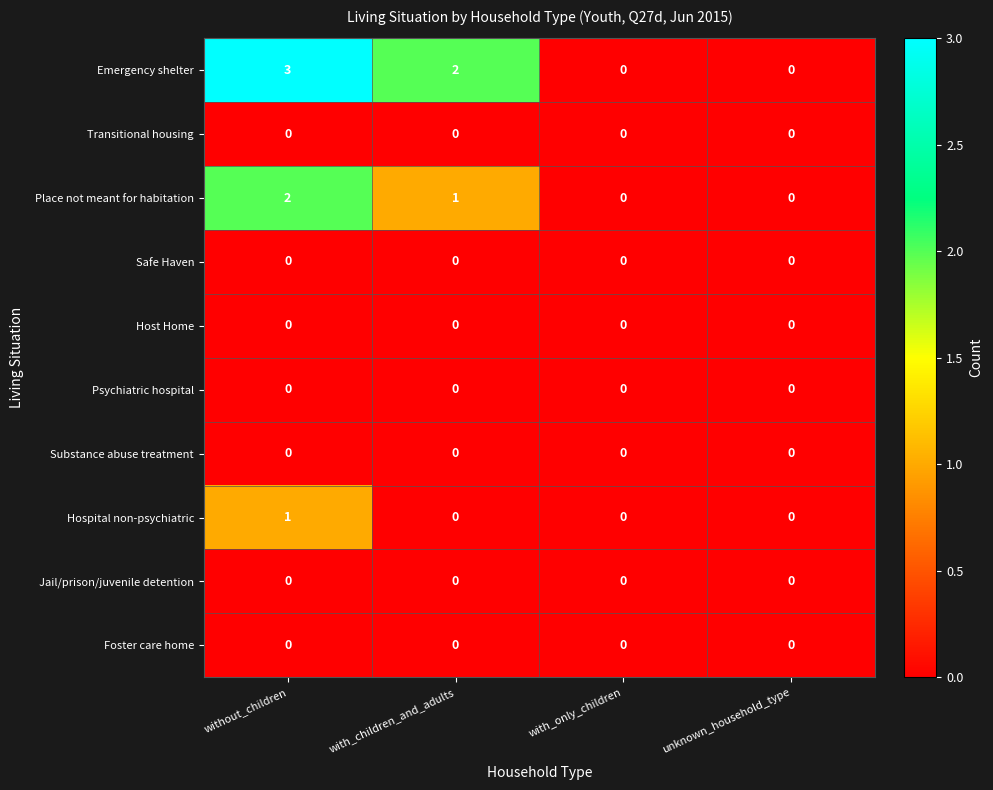

What is the greatest value displayed?

3